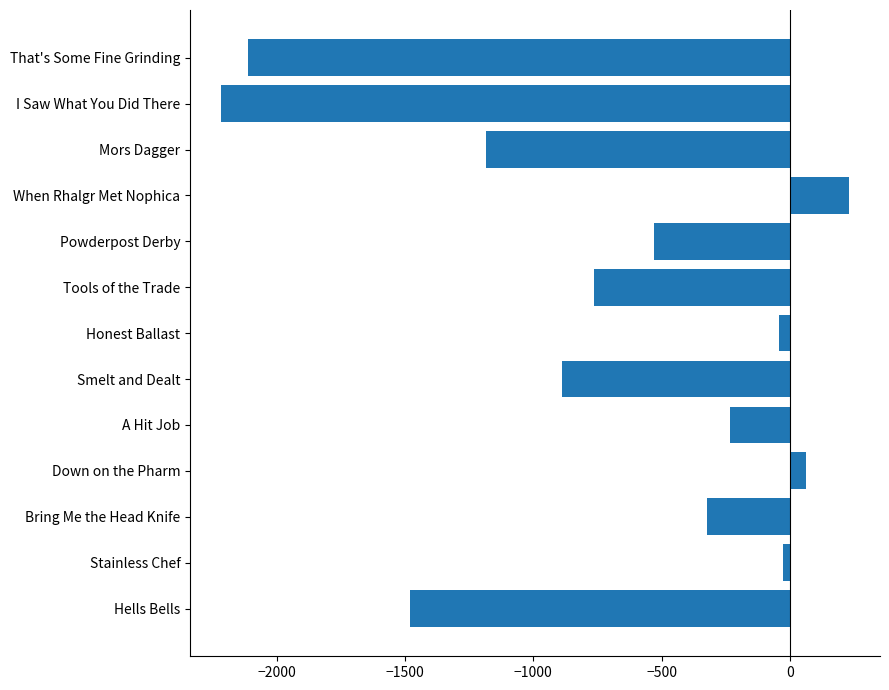

True or false: the data shows 371.2 at When Rhalgr Met Nophica.

False